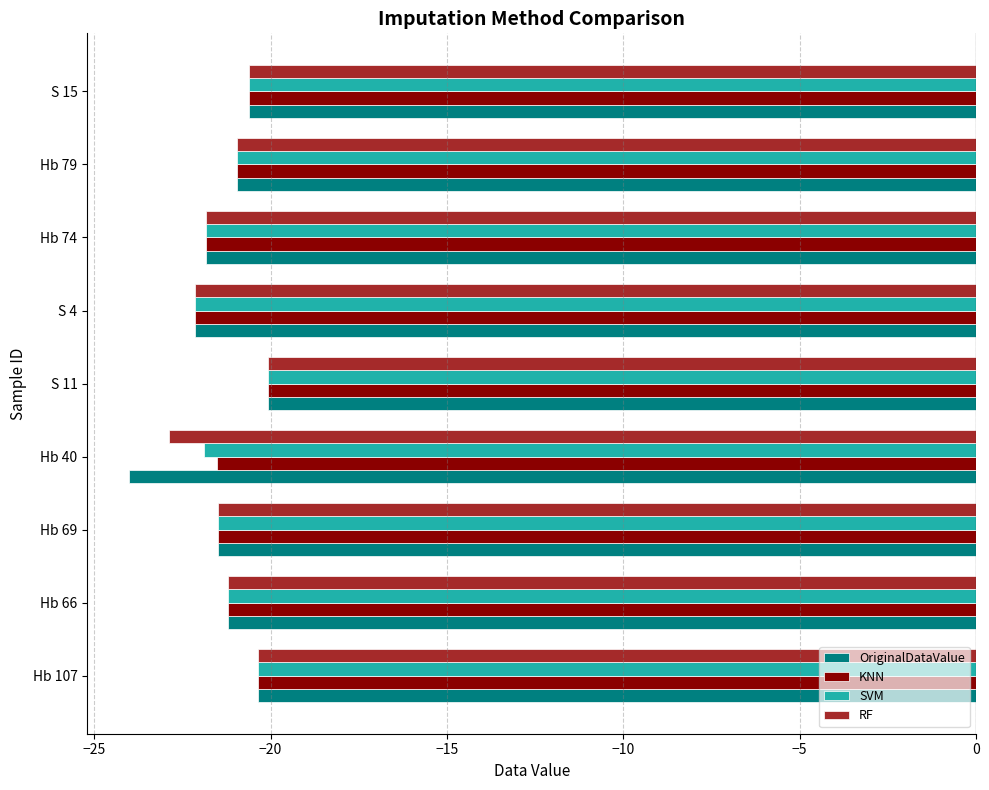

What is the maximum value shown in the chart?

-20.1